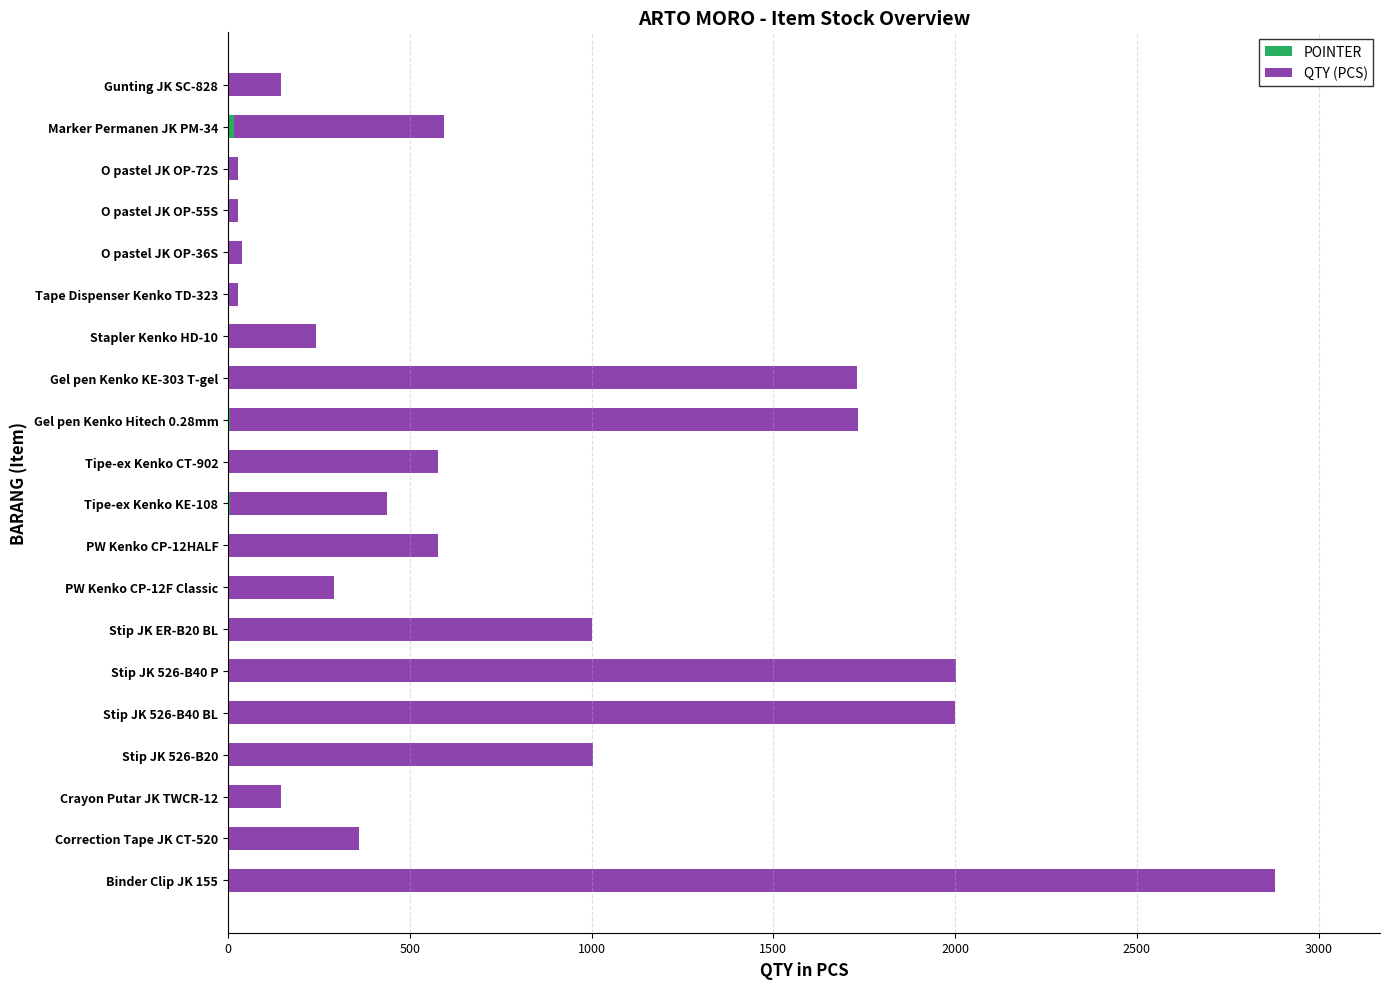

At which category is the sum across all series the highest?

Binder Clip JK 155